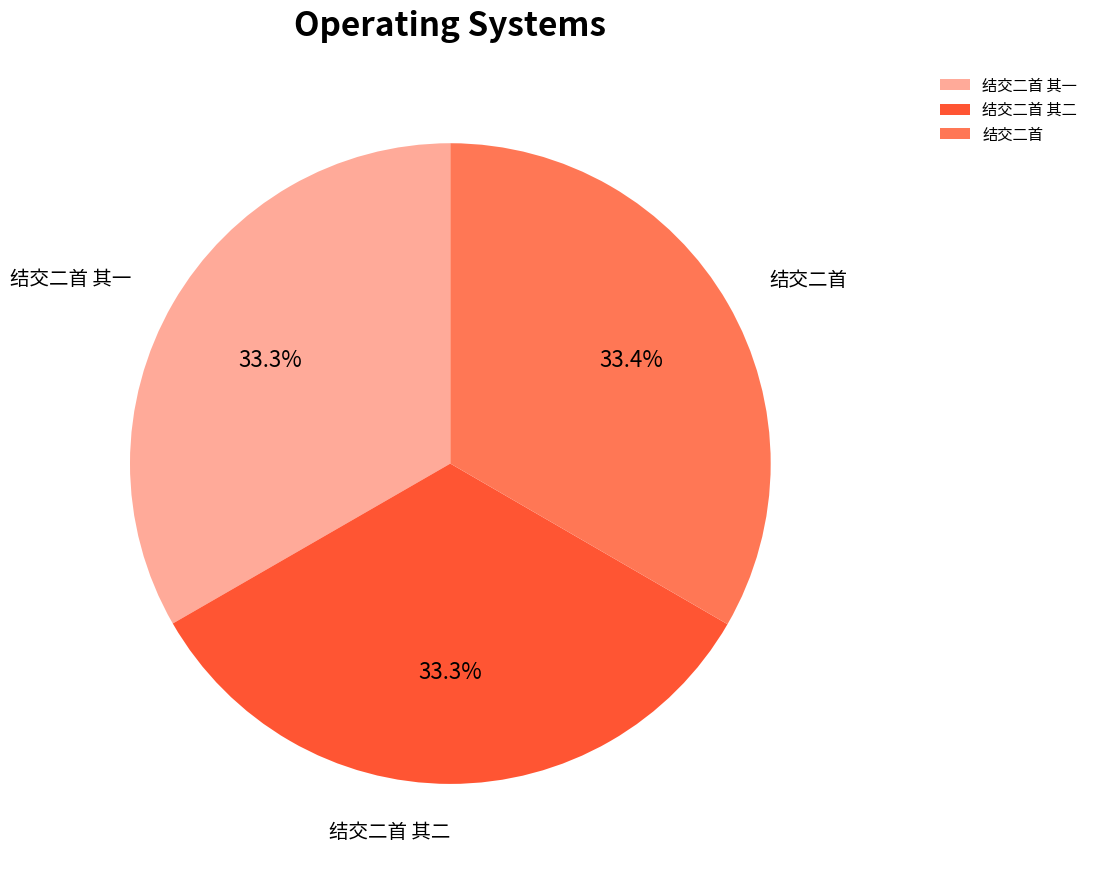

What is the ratio of the value at 结交二首 其一 to the value at 结交二首?

1.0